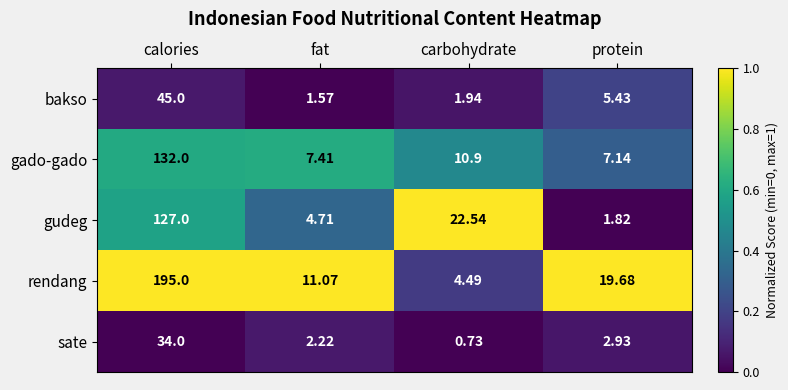

Which series has the widest spread of values?

rendang